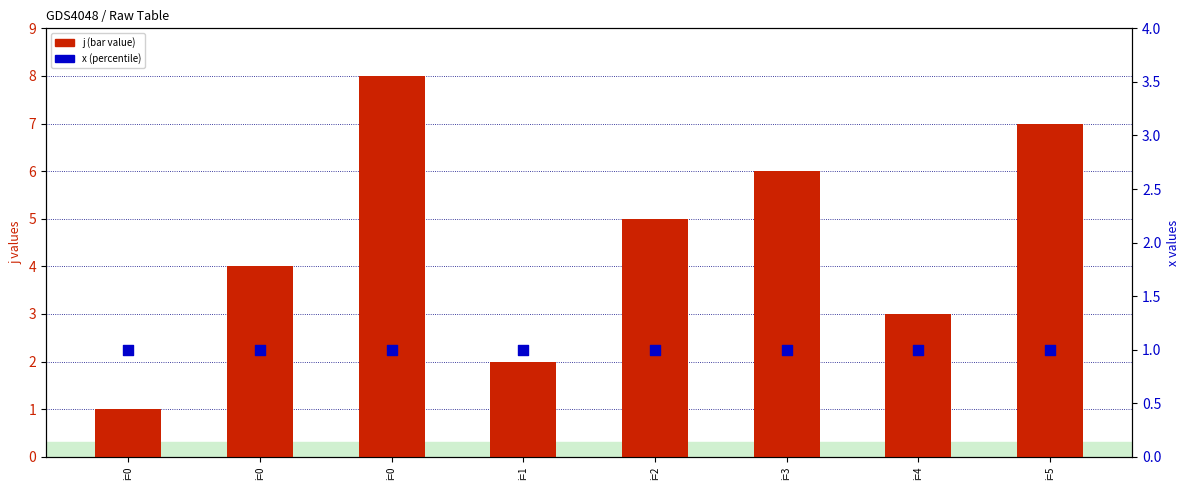

Which series reaches the maximum Y coordinate?

j